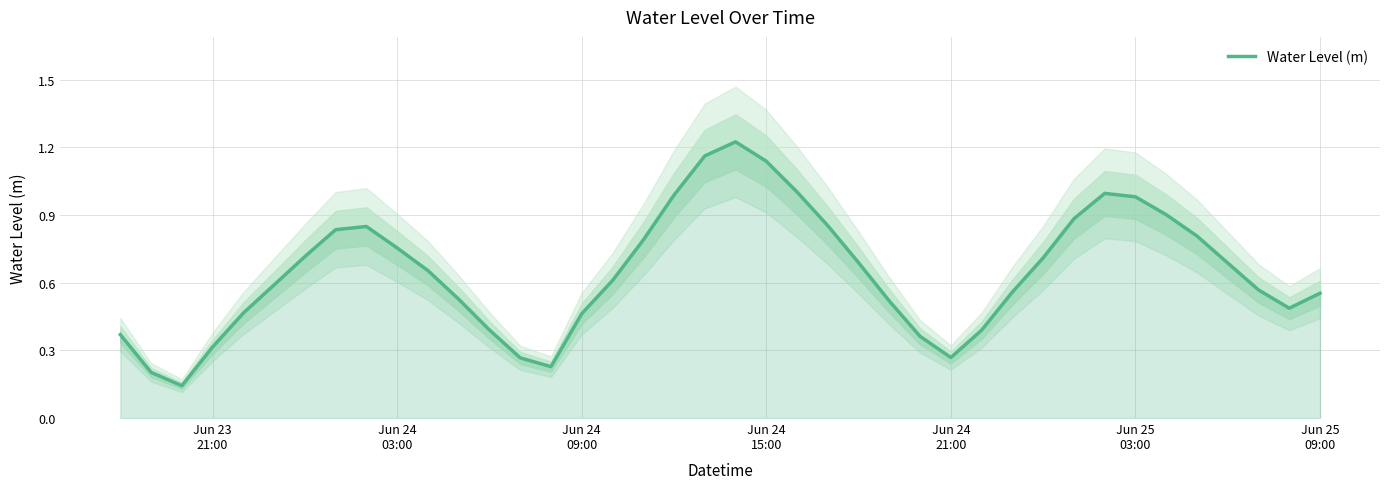

The value at 36 is 0.3. True or false?

False